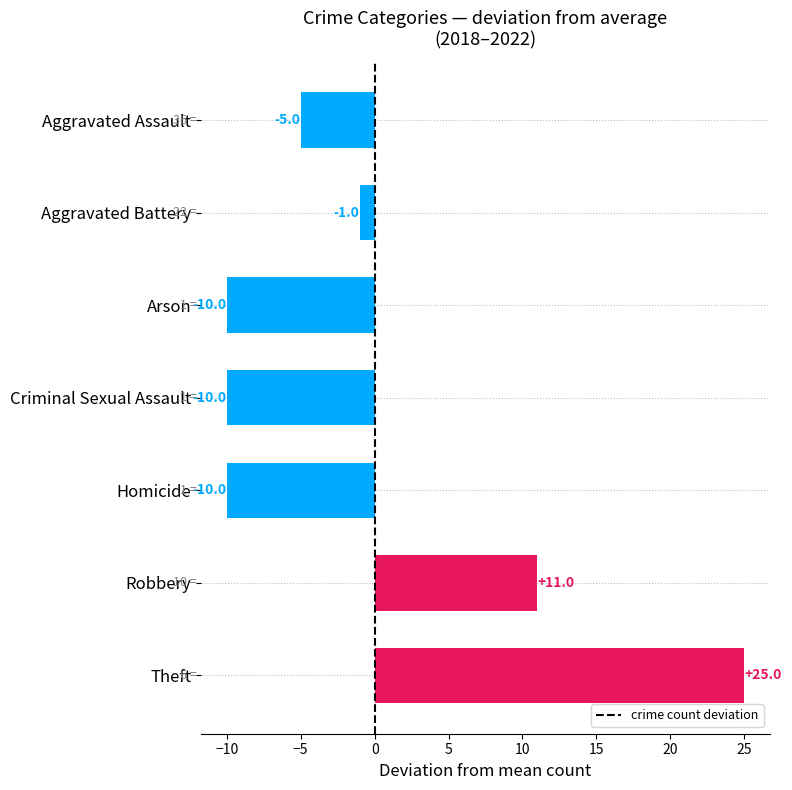

At which label is the value closest to 7?

Robbery